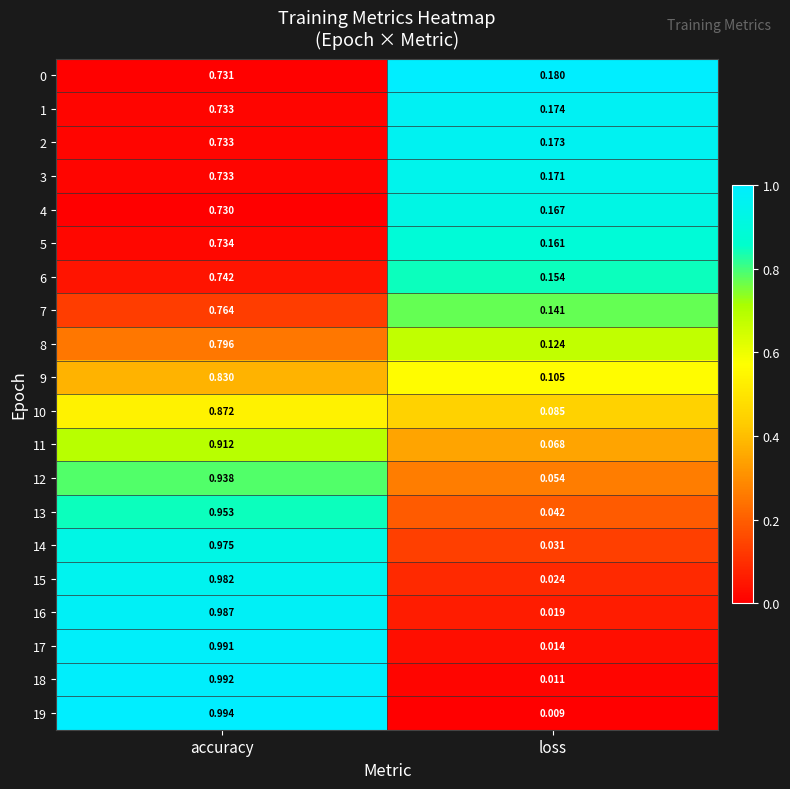

List the labels in order of 10 value, largest first.

accuracy, loss